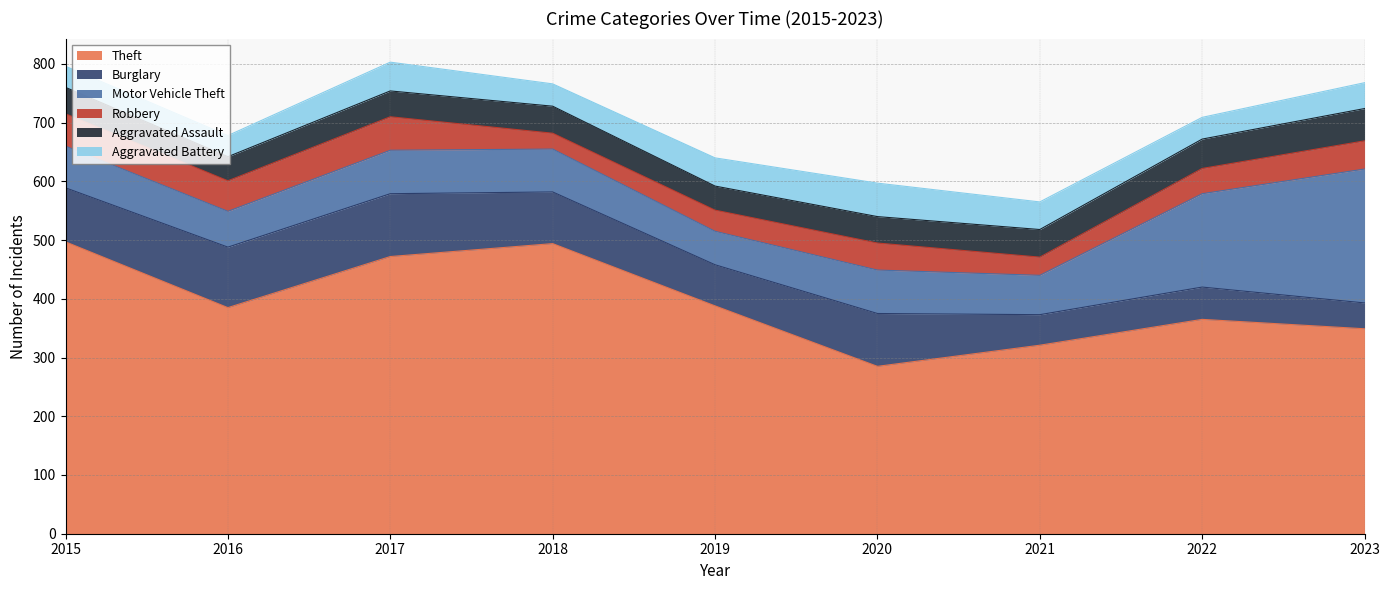

Reading left to right, extract all data points from this chart.

Theft: 2015=497	2016=385	2017=472	2018=494	2019=388	2020=285	2021=321	2022=365	2023=349
Burglary: 2015=92	2016=103	2017=107	2018=88	2019=70	2020=90	2021=52	2022=55	2023=44
Motor Vehicle Theft: 2015=71	2016=61	2017=74	2018=73	2019=57	2020=74	2021=67	2022=159	2023=228
Robbery: 2015=55	2016=52	2017=57	2018=27	2019=36	2020=46	2021=31	2022=43	2023=48
Aggravated Assault: 2015=45	2016=41	2017=44	2018=46	2019=41	2020=45	2021=47	2022=50	2023=55
Aggravated Battery: 2015=36	2016=36	2017=49	2018=38	2019=48	2020=57	2021=47	2022=37	2023=44